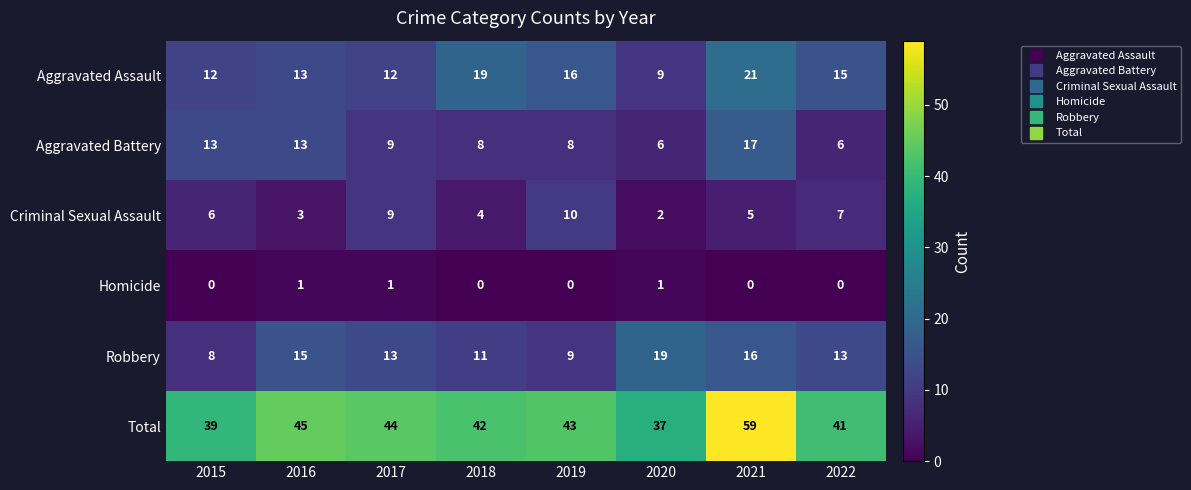

How many values in the Homicide series exceed 0?

3